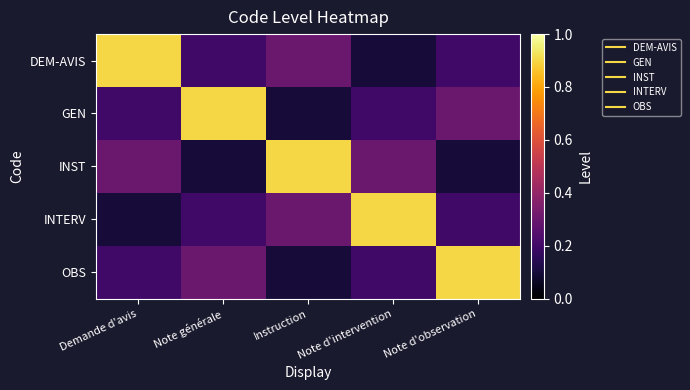

Which label corresponds to the smallest value in the chart?

Note d'intervention